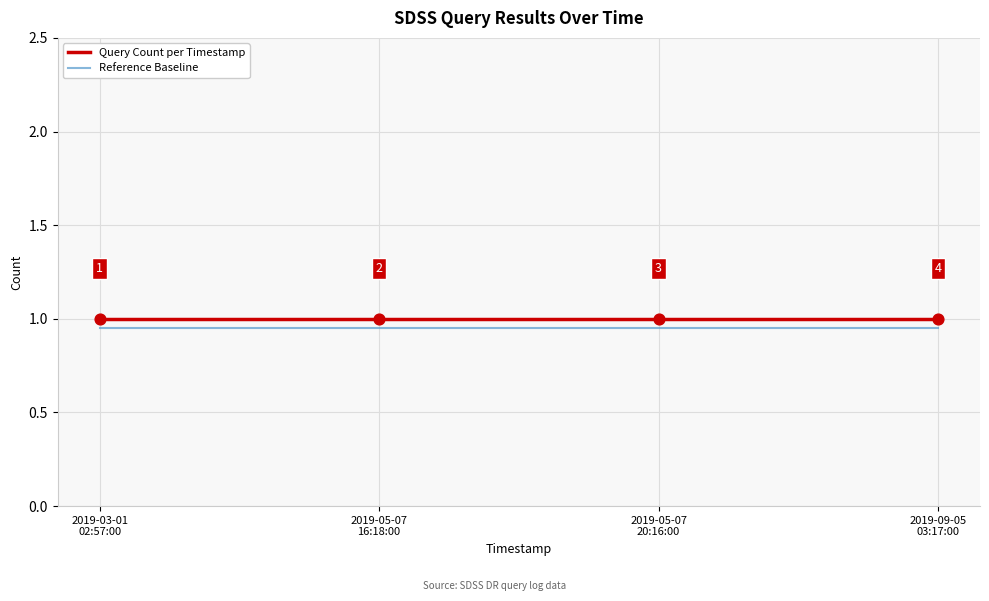

What is the highest value of the Query Count per Timestamp series?

1.0